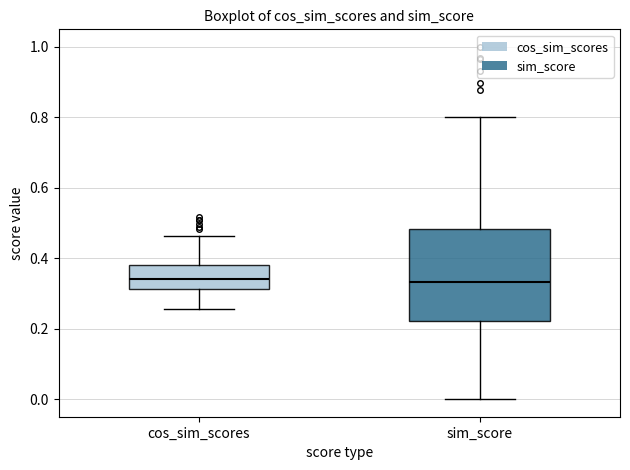

Reading left to right, transcribe this box plot: for each box, give where its median line is, the range the box spans, and where its two whiskers end, as read against the y-axis. The values are not printed on the chart, so give them approximately, as read against the axis.

cos_sim_scores: median 0.34, box 0.32 to 0.38, whiskers 0.26 to 0.46
sim_score: median 0.34, box 0.22 to 0.48, whiskers 0.00 to 0.80